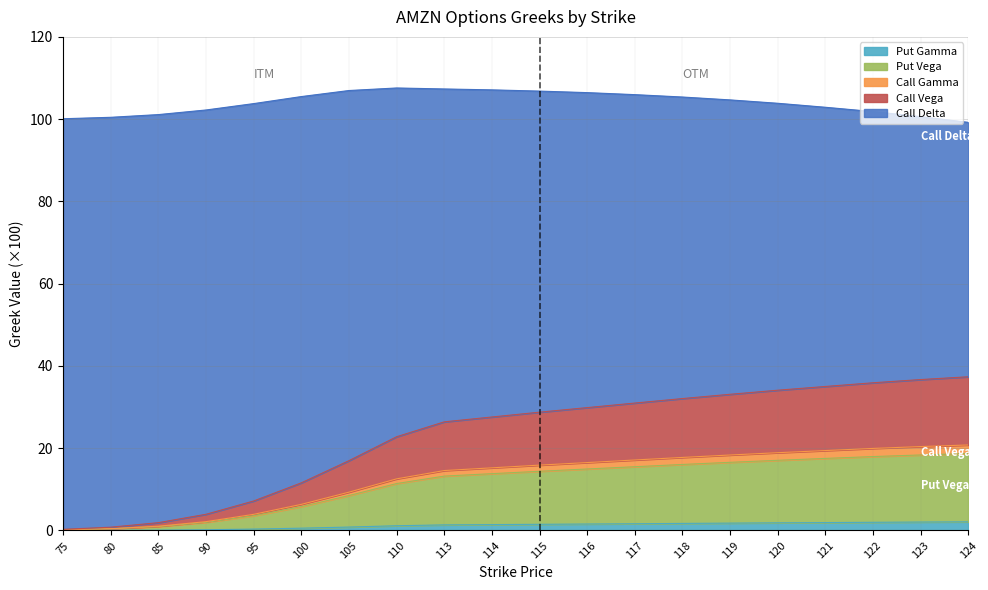

What are all the series names shown in the legend?

Put Gamma, Put Vega, Call Gamma, Call Vega, Call Delta